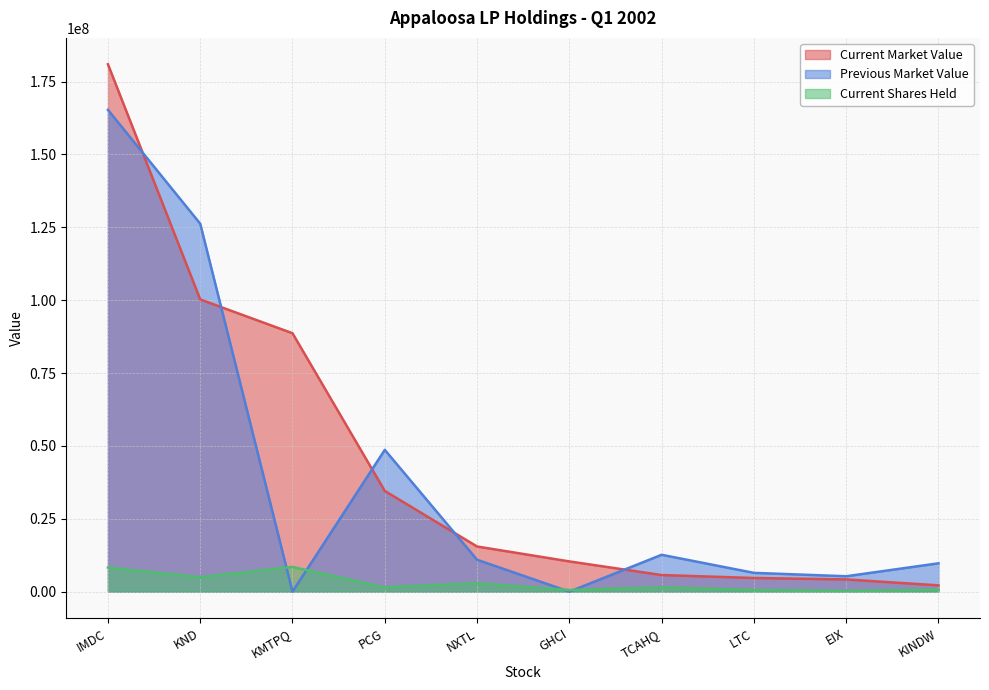

True or false: Previous Market Value and Current Market Value cross at least once.

True